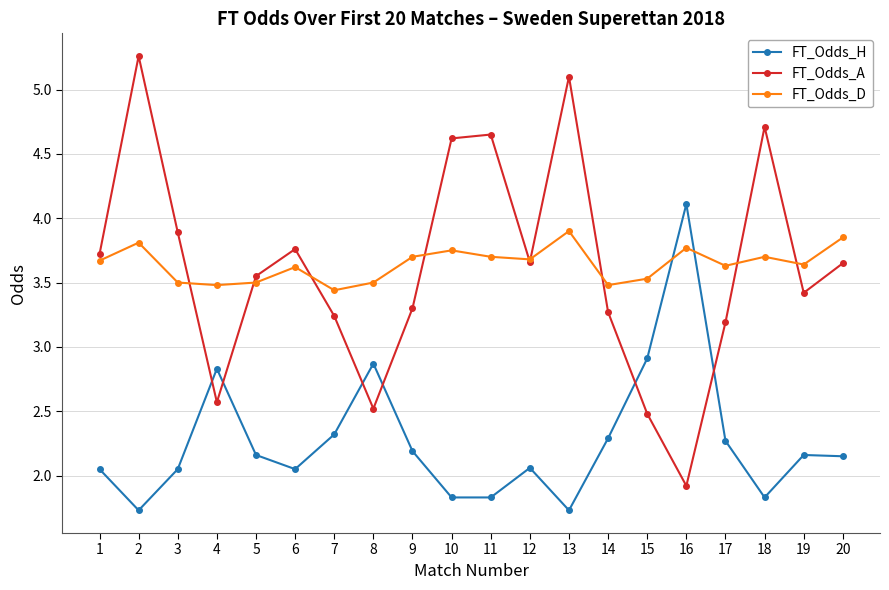

Rank the series at 7 from lowest to highest value.

FT_Odds_H, FT_Odds_A, FT_Odds_D